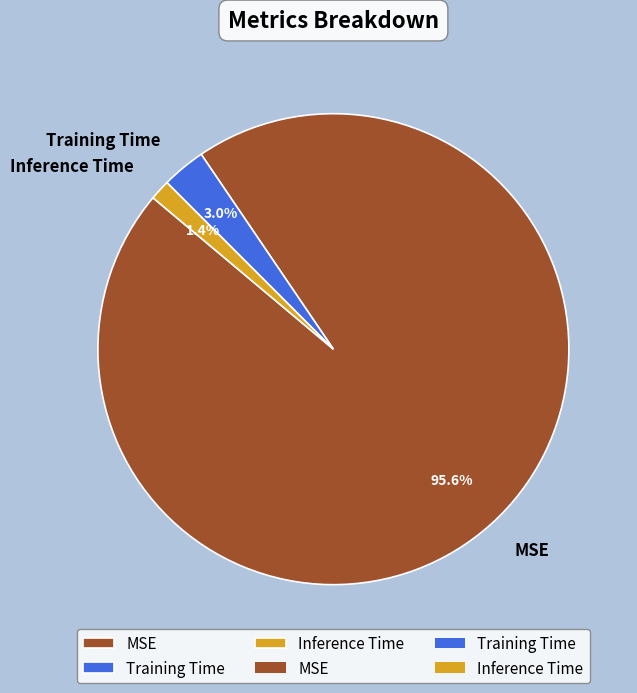

How many slices are in this pie chart?

3